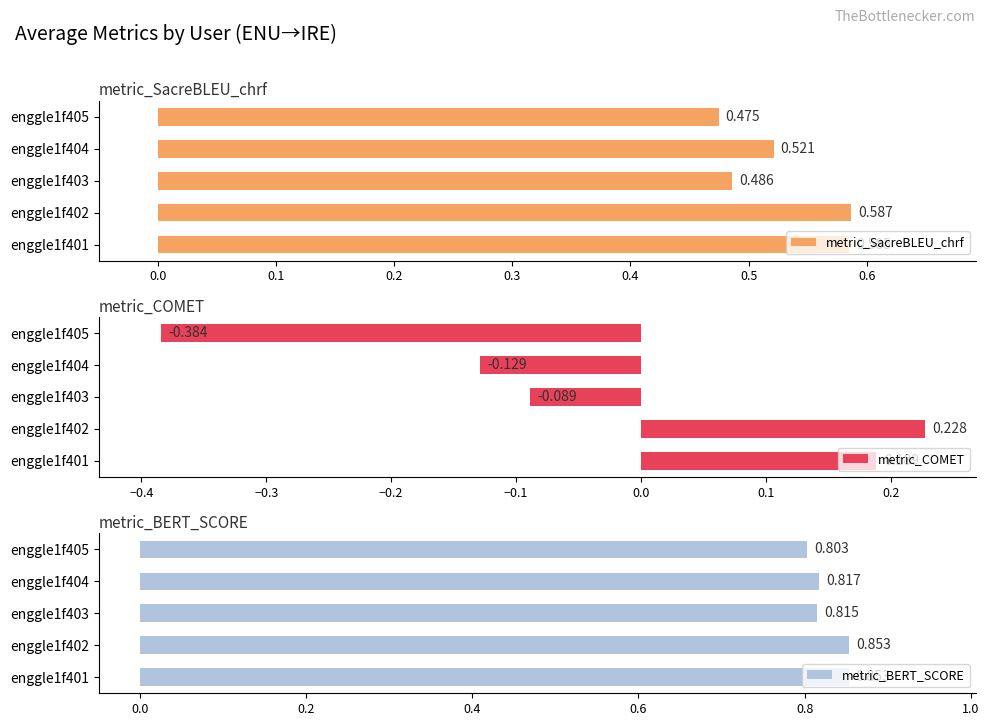

What is the value of the metric_BERT_SCORE bar at the 4th from the left?

0.8